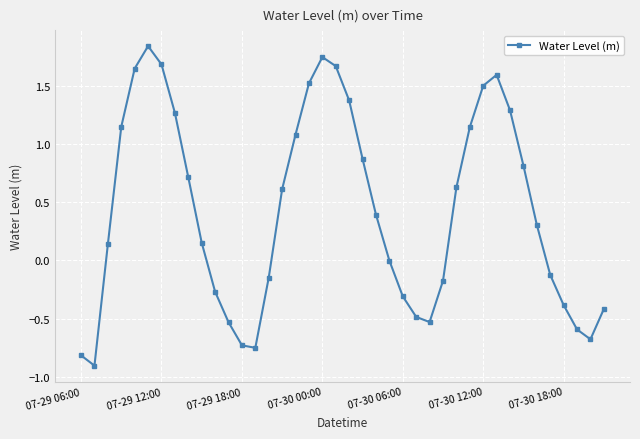

What is the minimum value shown in the chart?

-0.9